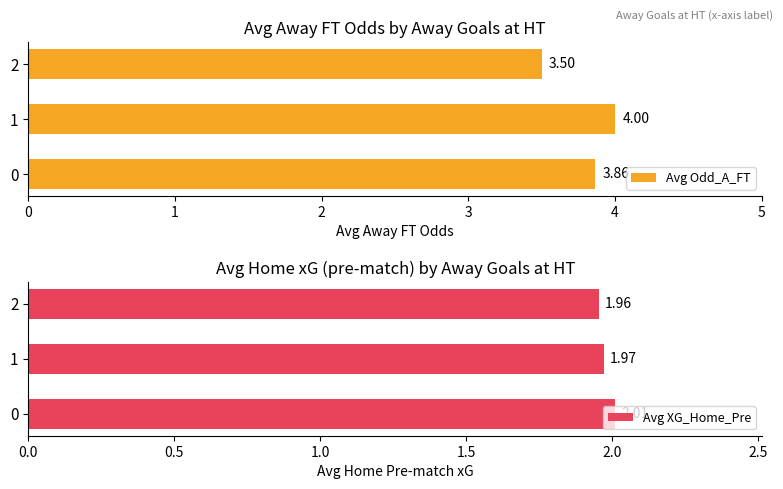

Count the number of data series in this chart.

2